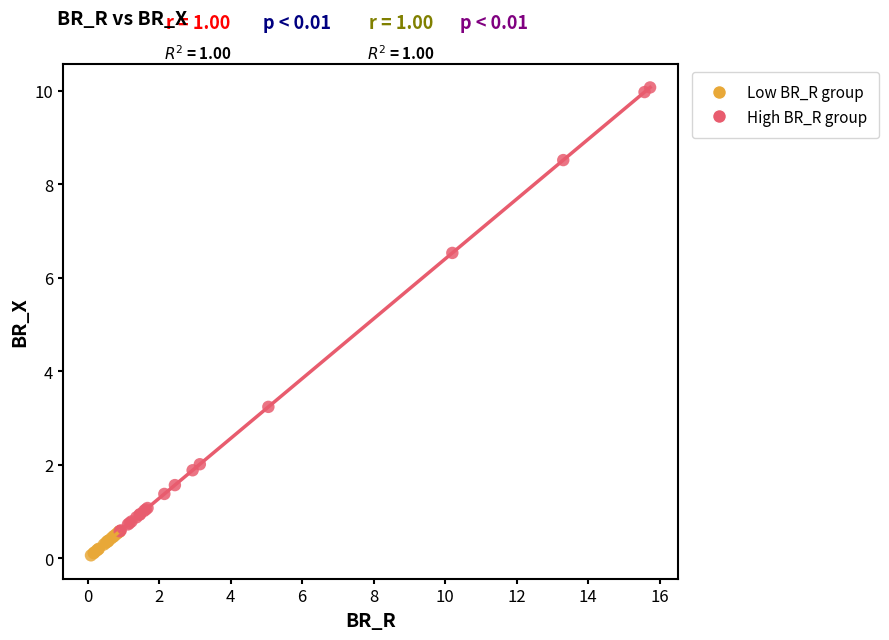

Which series contains the highest Y value?

High BR_R group